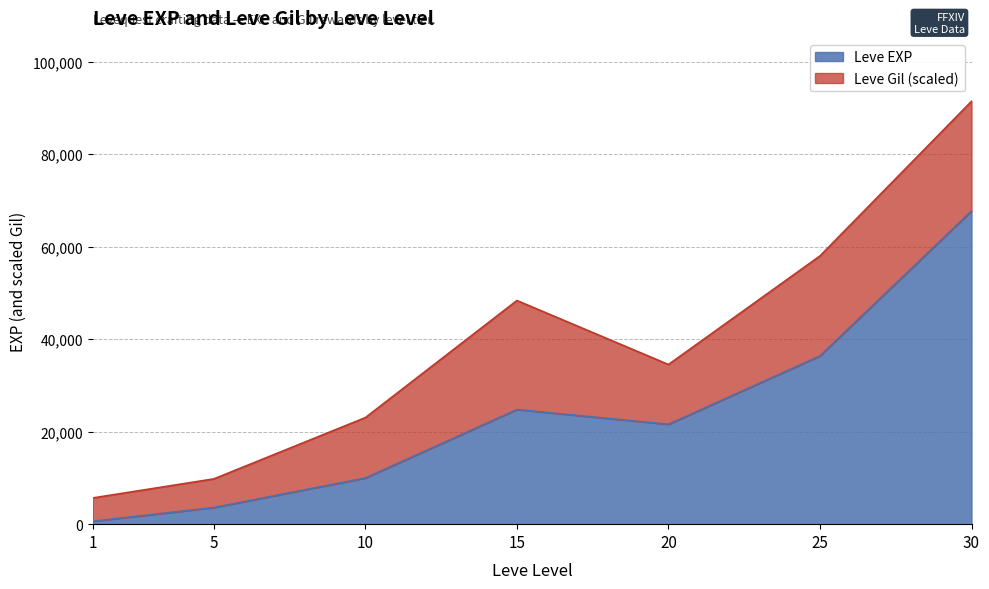

What is the ratio of the value at 25 to the value at 10?

3.6